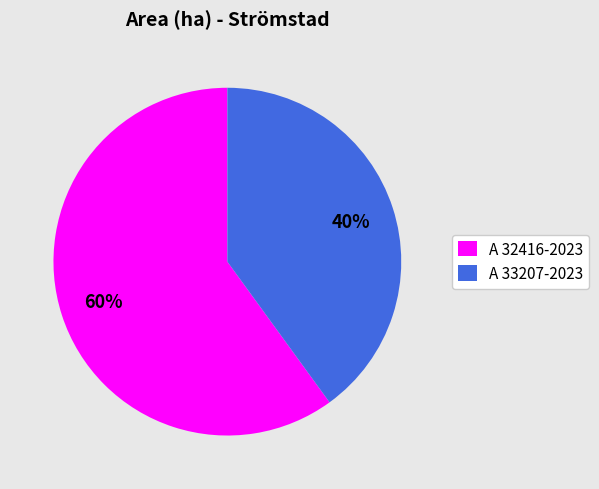

How many segments does this pie chart have?

2